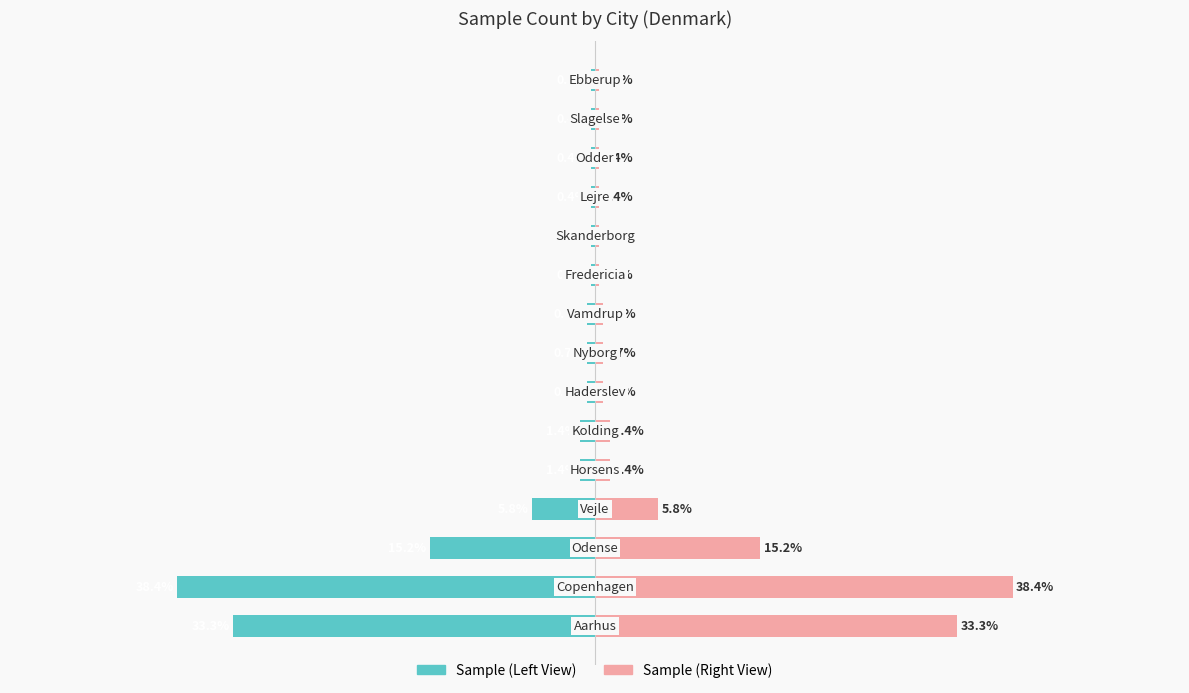

List the labels in order of Sample (Right View) value, smallest first.

9, 10, 11, 12, 13, 14, 6, 7, 8, 4, 5, 3, 2, 0, 1